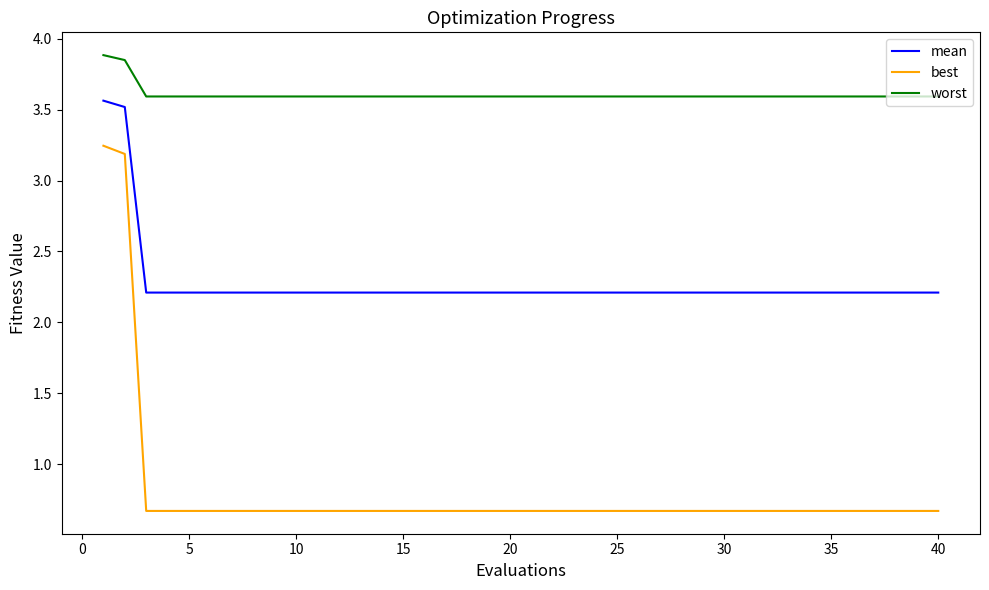

What is the difference between the maximum and minimum values in the best series?

2.6